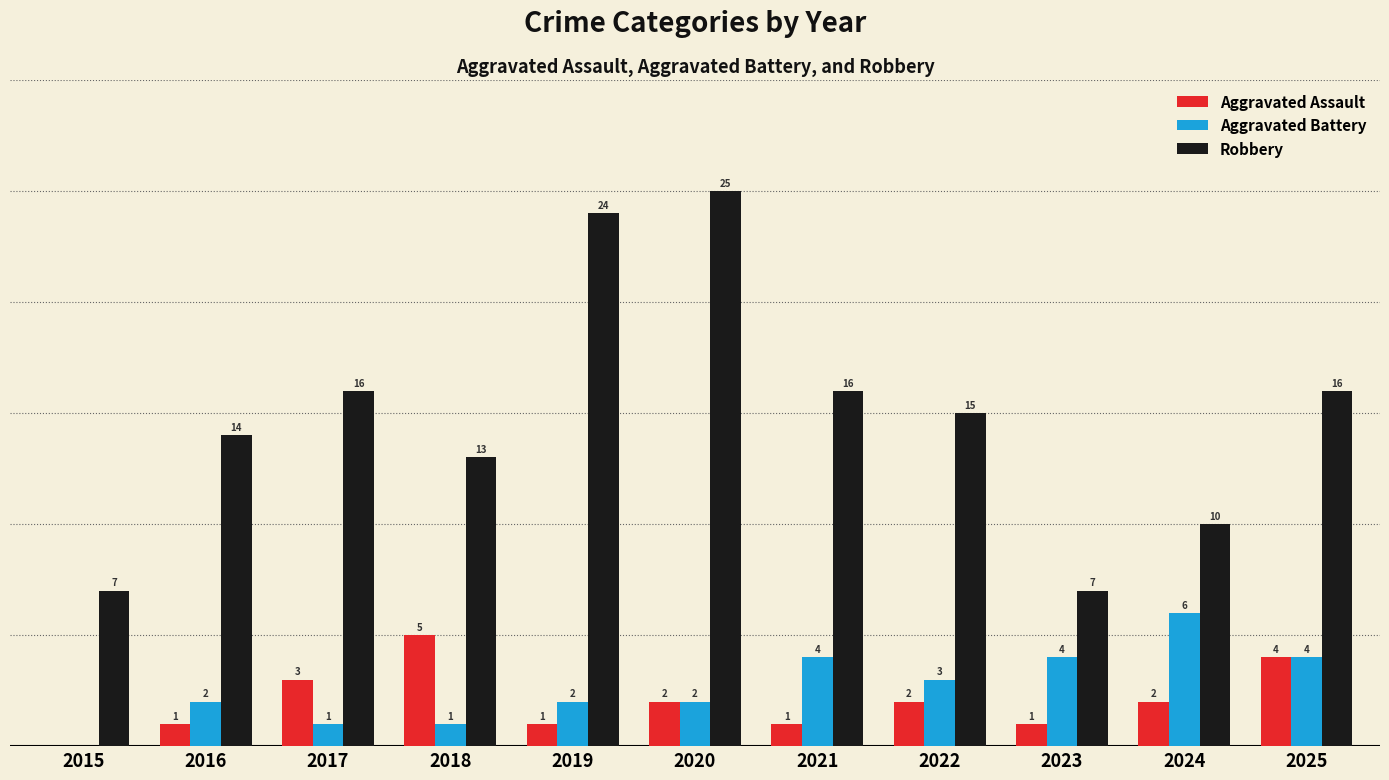

What are all the series names shown in the legend?

Aggravated Assault, Aggravated Battery, Robbery